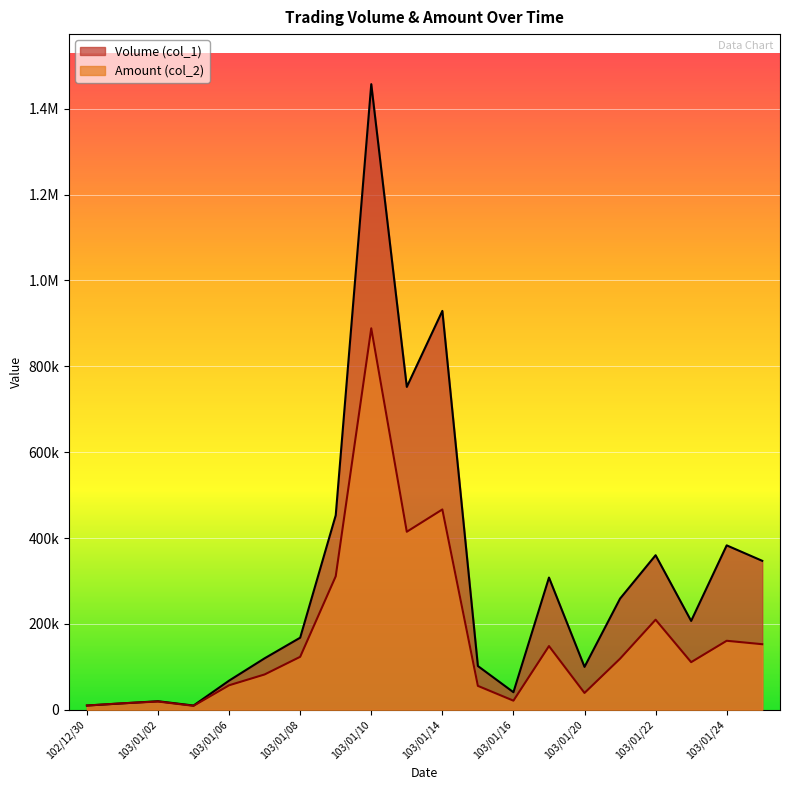

Which series has the largest total across all categories?

Volume (col_1)